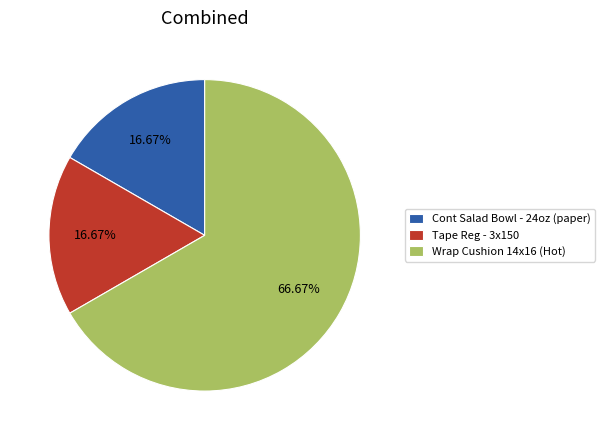

Which has a higher value, Wrap Cushion 14x16 (Hot) or Tape Reg - 3x150?

Wrap Cushion 14x16 (Hot)